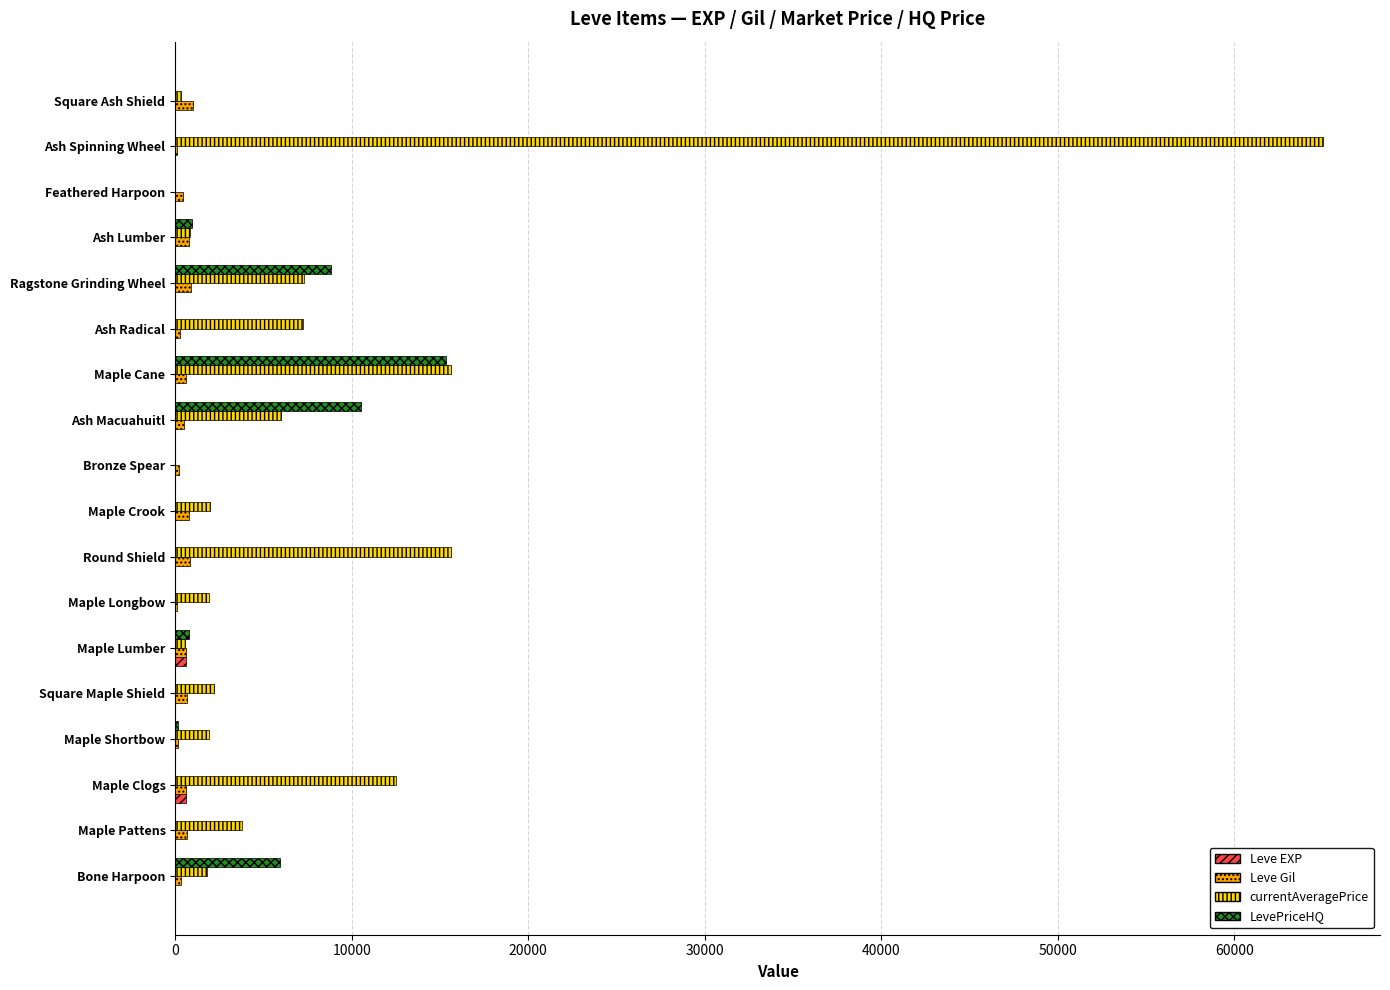

True or false: LevePriceHQ has a value of 0 at Ash Radical.

True